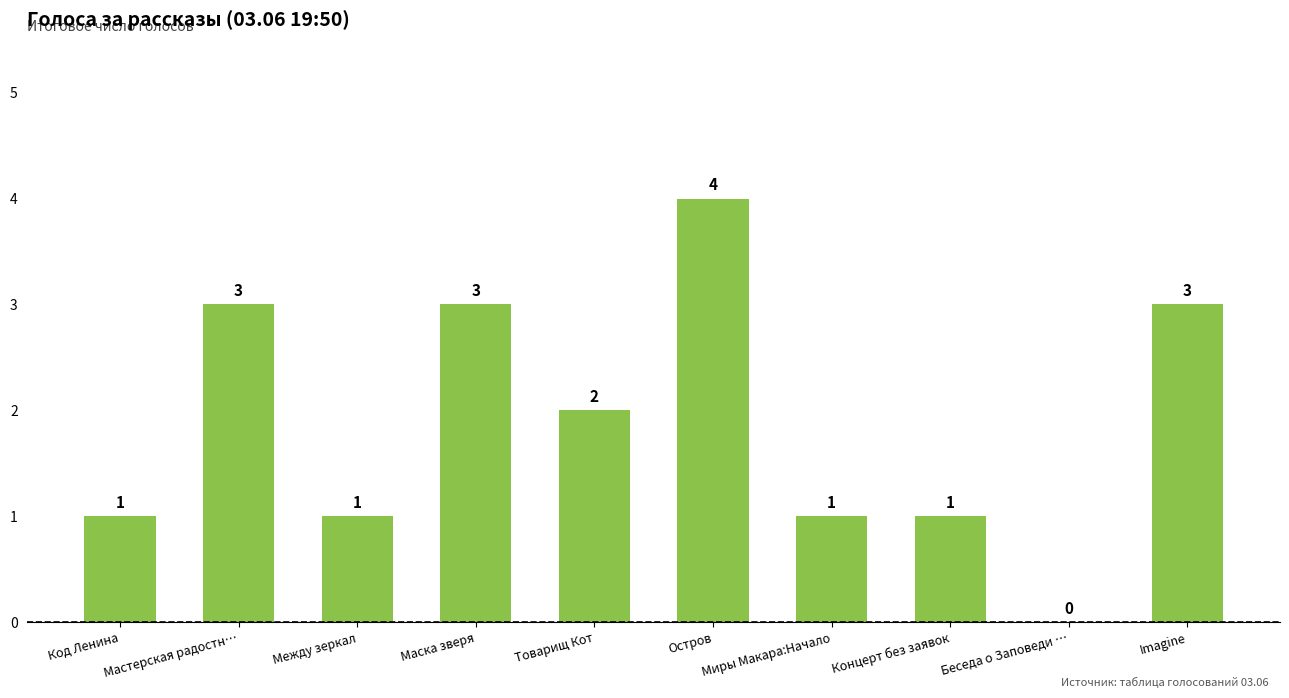

Where is the data nearest to the value 2?

Товарищ Кот